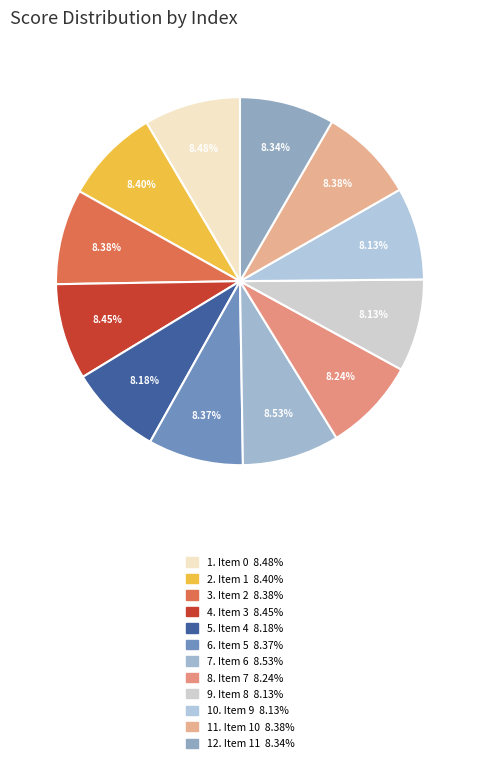

Which category has the biggest portion of the pie?

6